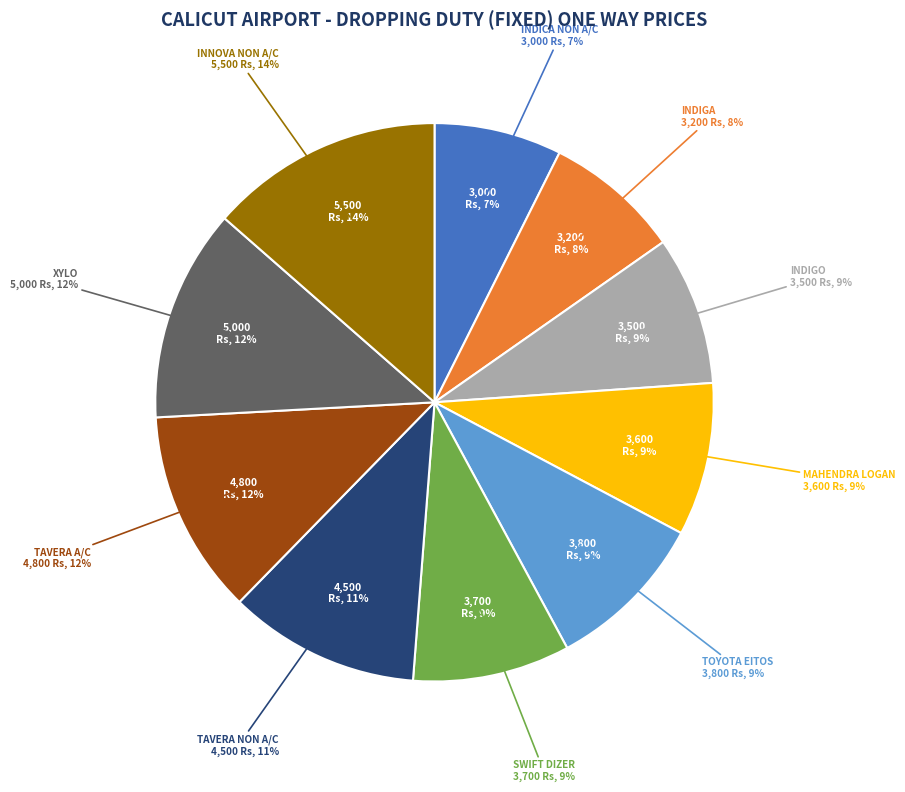

Rank the categories by value from lowest to highest.

INDICA NON A/C, INDIGA, INDIGO, MAHENDRA LOGAN, SWIFT DIZER, TOYOTA EITOS, TAVERA NON A/C, TAVERA A/C, XYLO, INNOVA NON A/C